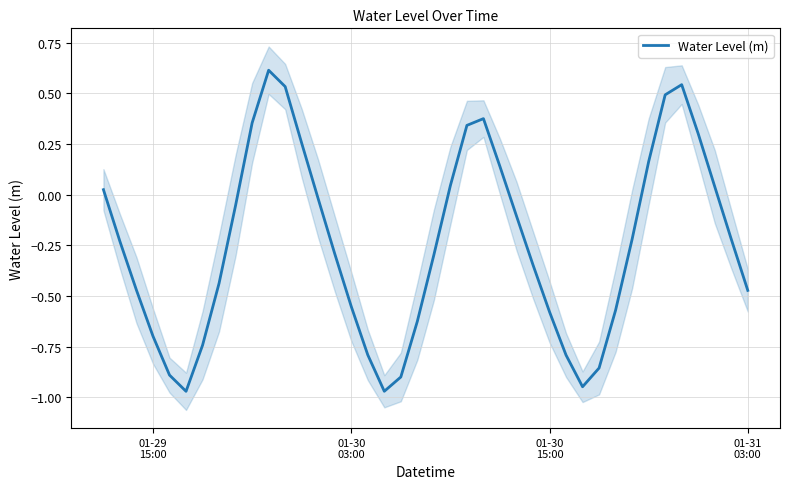

What is the maximum value shown in the chart?

0.6